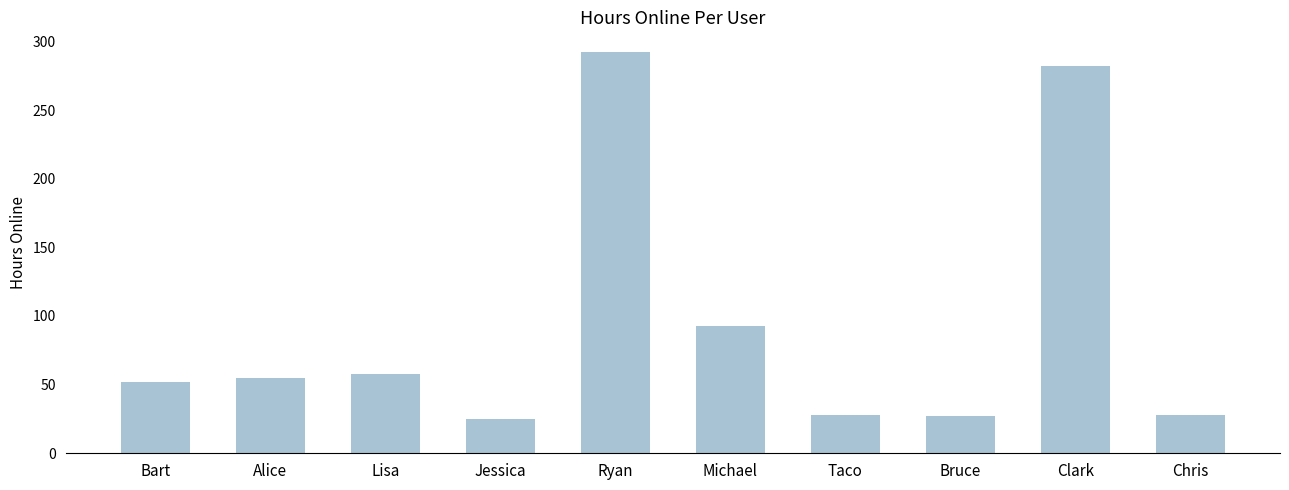

At which label is the value closest to 158?

Michael